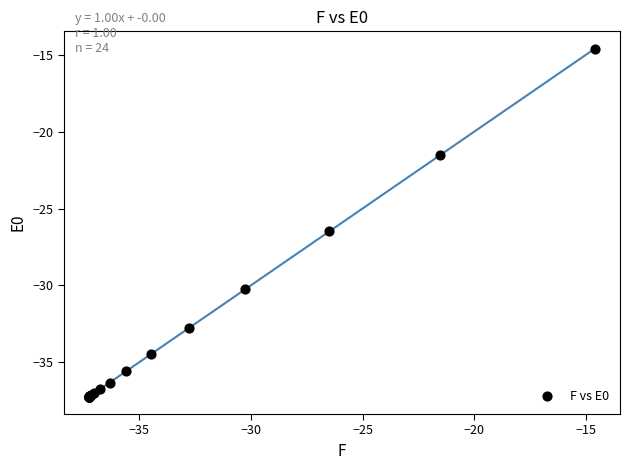

What Y value in the scatter plot is closest to -25?

-26.5